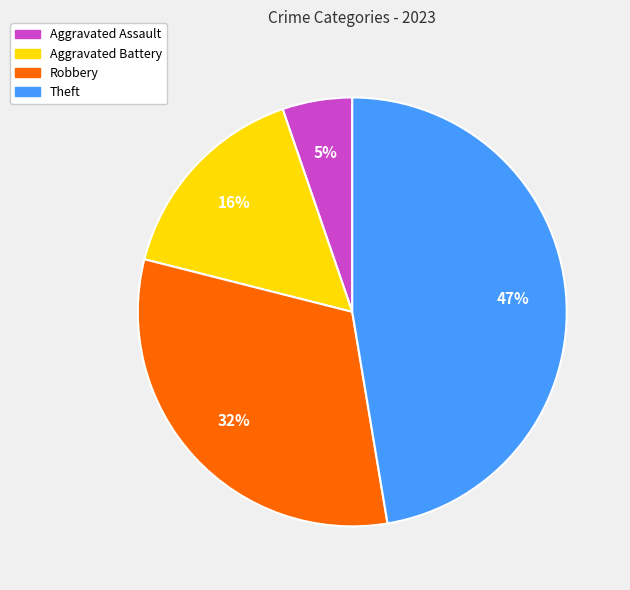

What is the smallest slice in the pie chart?

Aggravated Assault